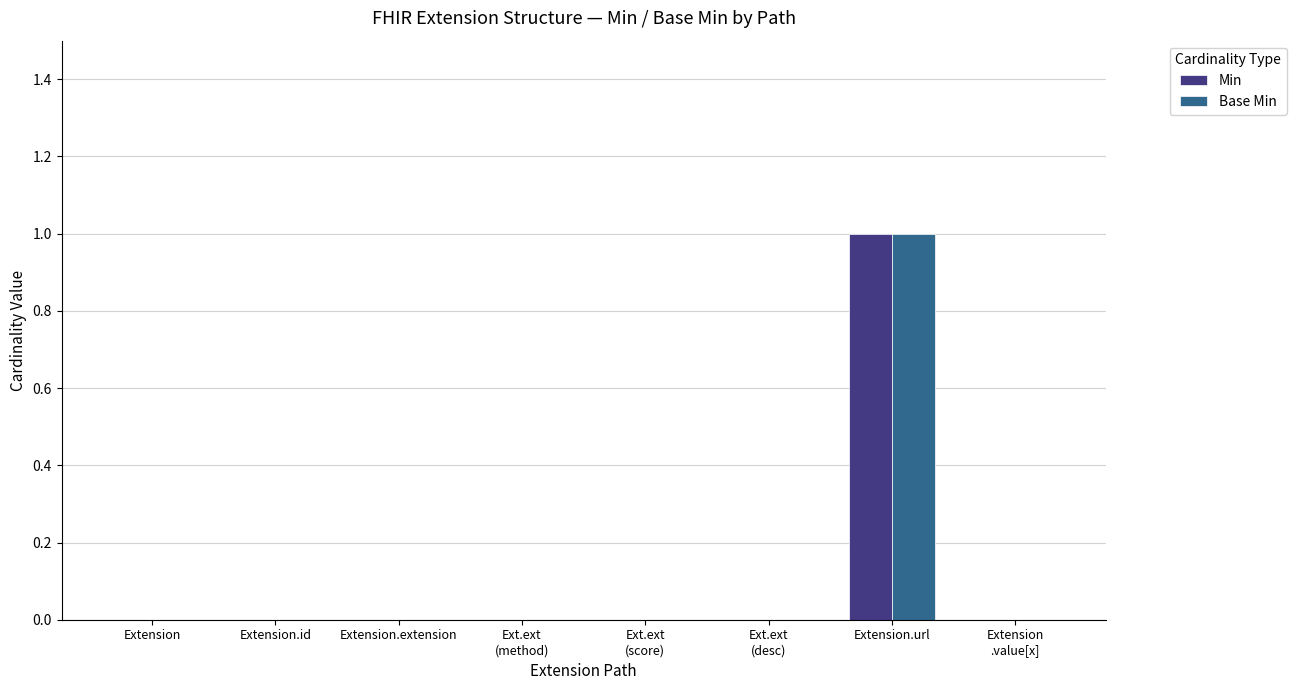

At which category does the chart reach its peak across all series?

Extension.url